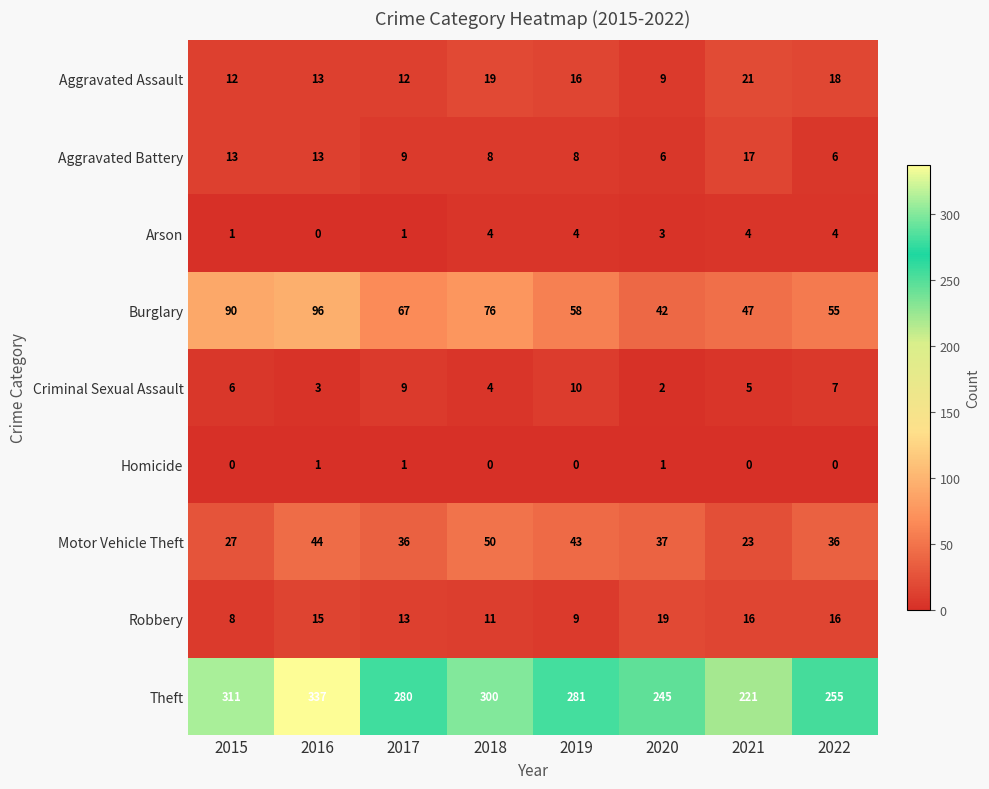

Which series has the widest spread of values?

Theft